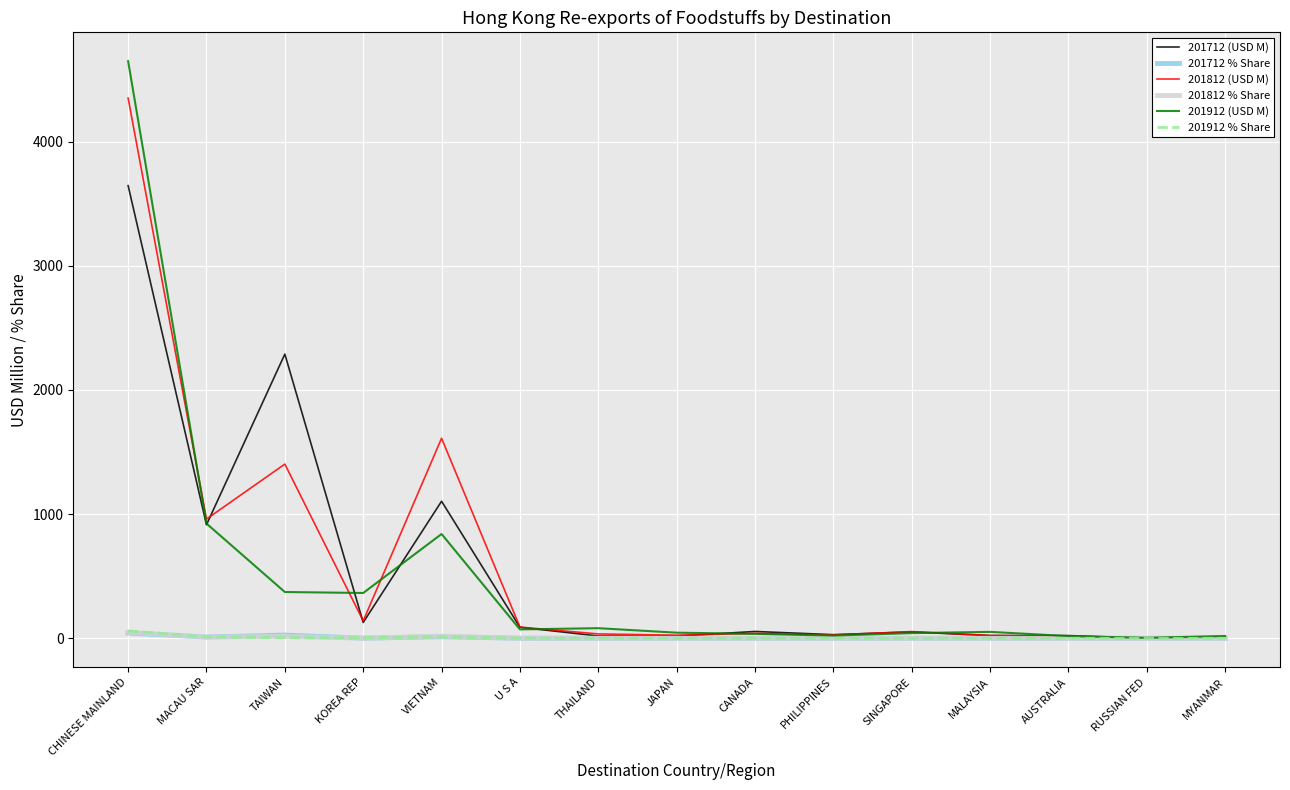

Which category has the highest value across all series?

CHINESE MAINLAND